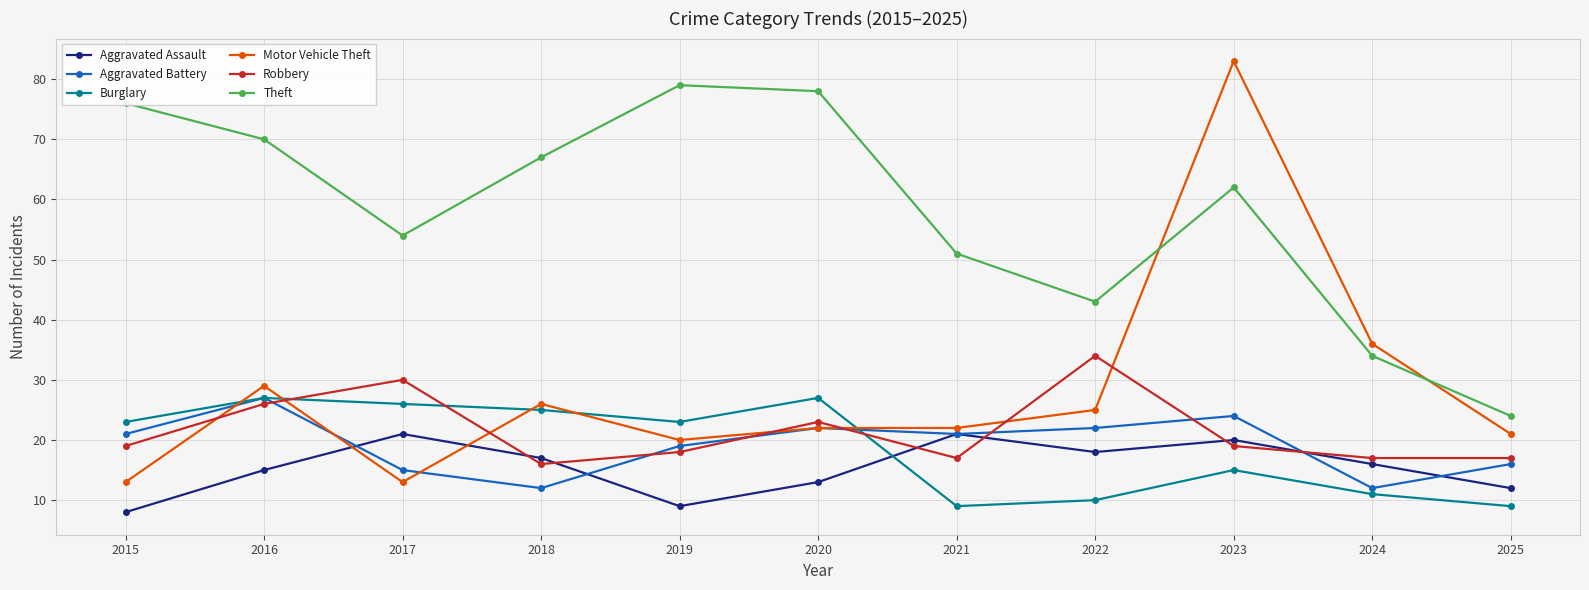

In Theft, how many points are lower than both neighbors (excluding endpoints)?

2